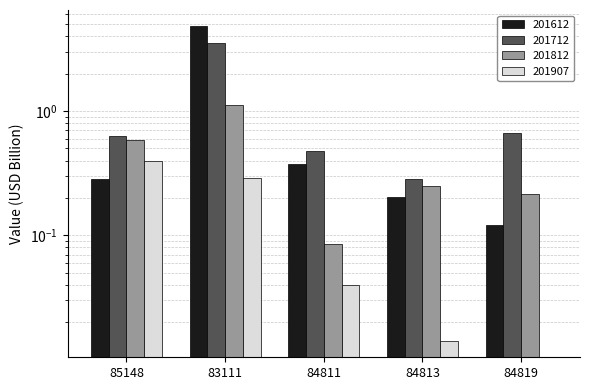

Between 84811 and 84813, which series saw the biggest shift?

201712